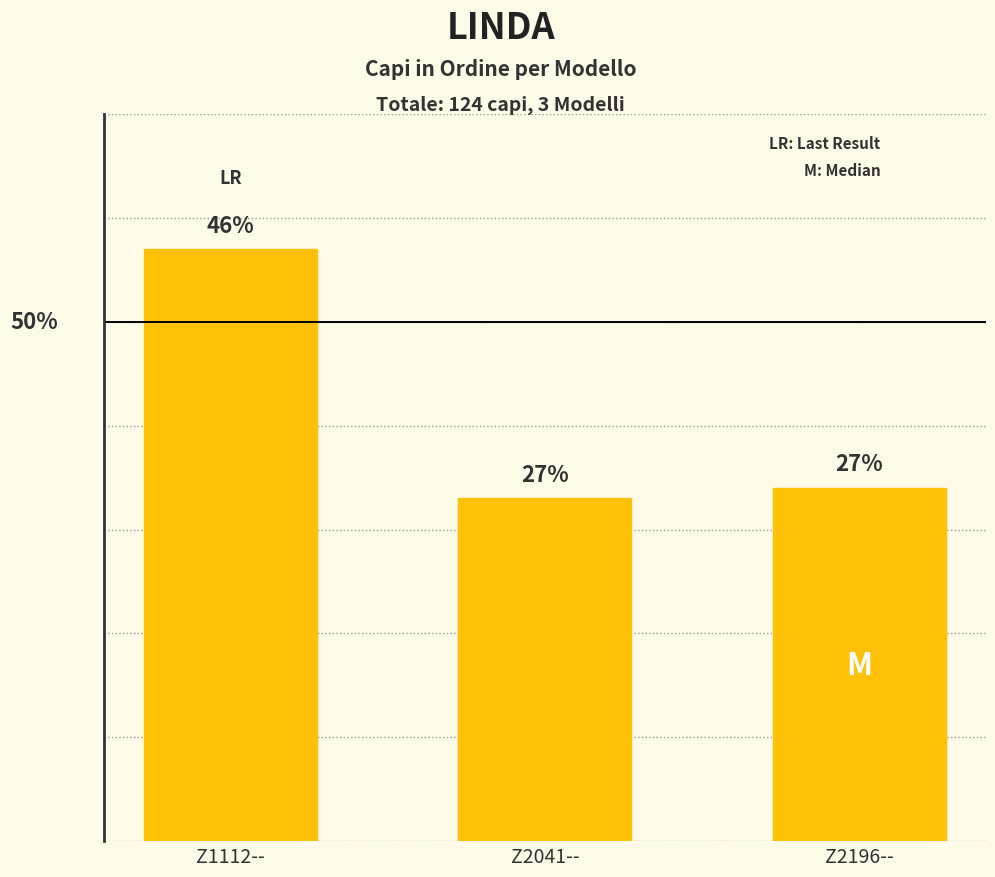

What position from the left is Z1112--?

1